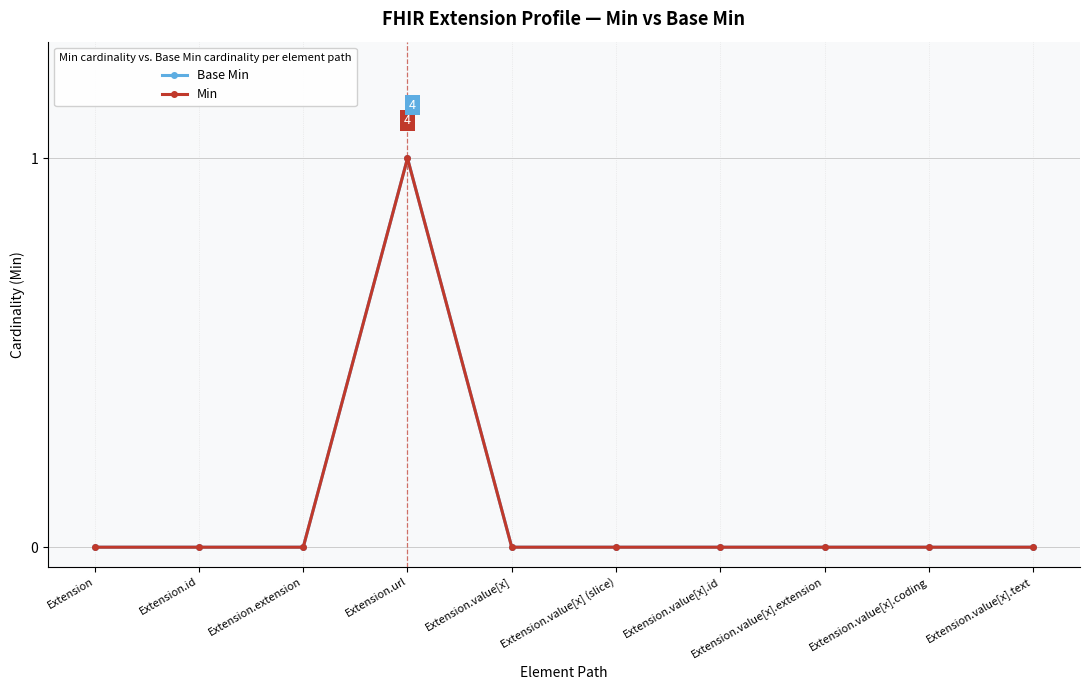

List the series in order of their peak value, highest first.

Base Min, Min